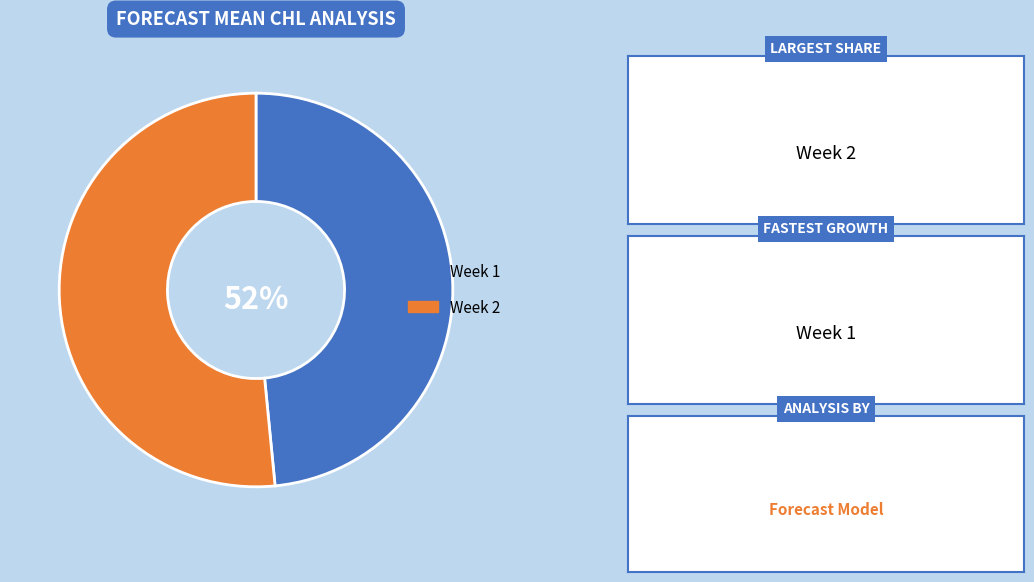

Rank the categories by value from highest to lowest.

Week 2, Week 1